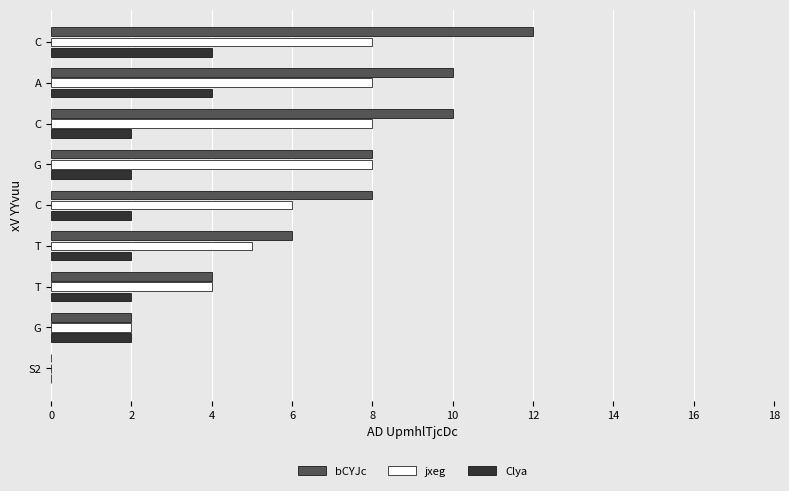

Rank the series by their maximum value, from lowest to highest.

Clya, jxeg, bCYJc